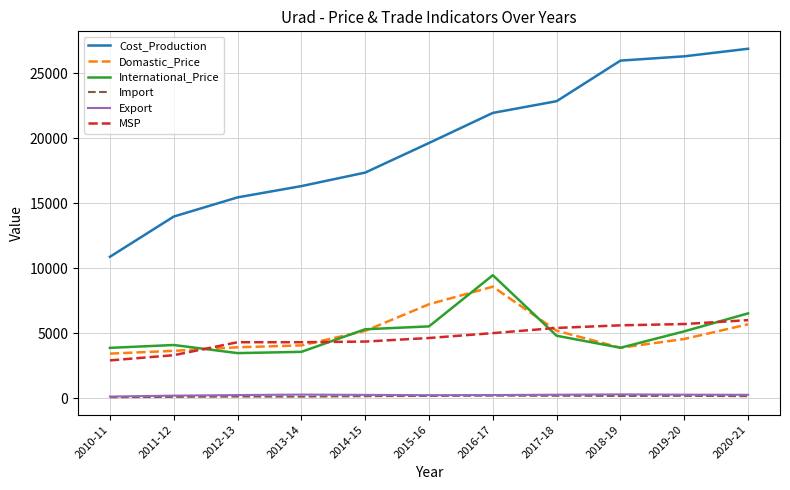

What is the maximum value for MSP?

6000.0